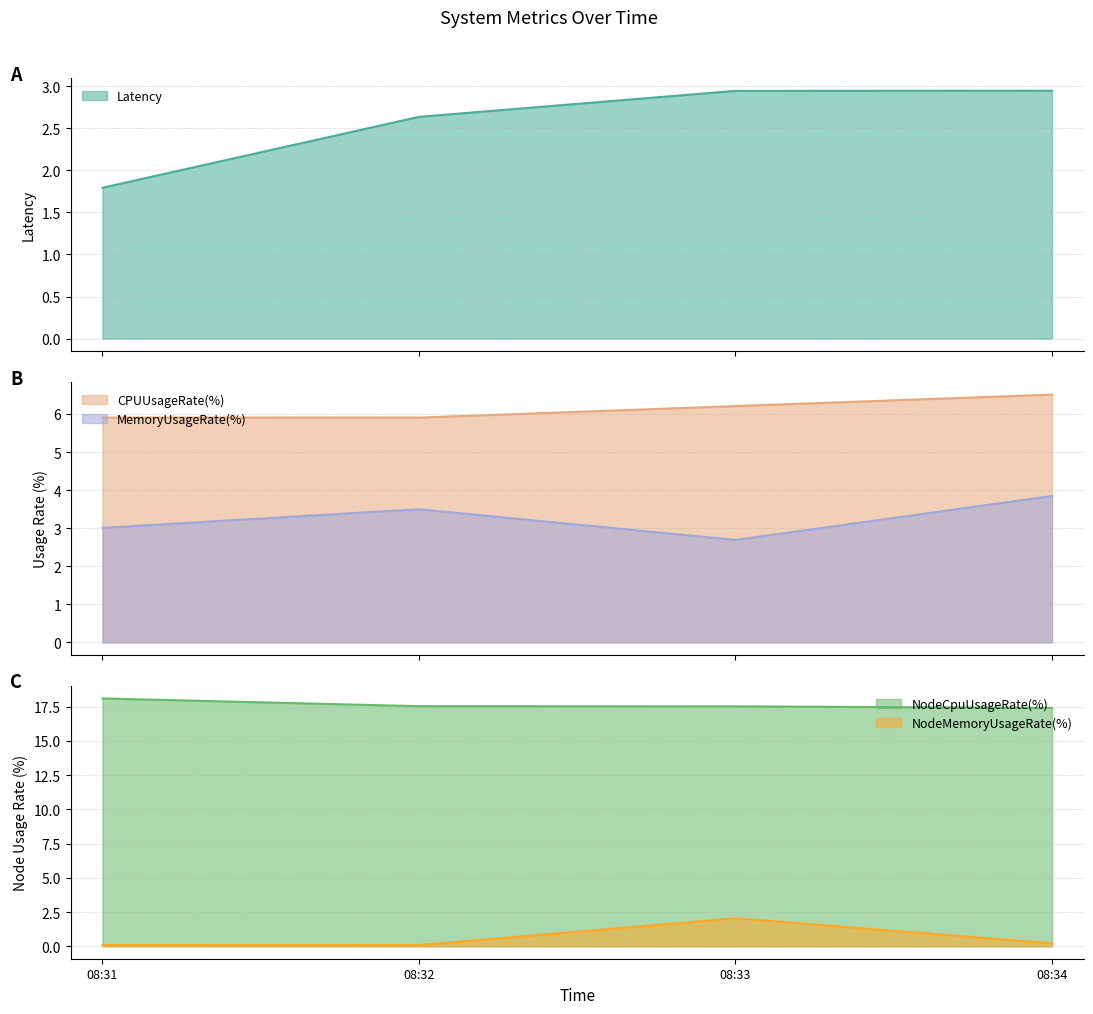

Reading left to right, transcribe all the data shown in this chart.

Latency: 1.8	2.6	2.9	2.9
CPUUsageRate(%): 5.9	5.9	6.2	6.5
MemoryUsageRate(%): 3.0	3.5	2.7	3.8
NodeCpuUsageRate(%): 18.1	17.5	17.5	17.4
NodeMemoryUsageRate(%): 0.1	0.1	2.0	0.2